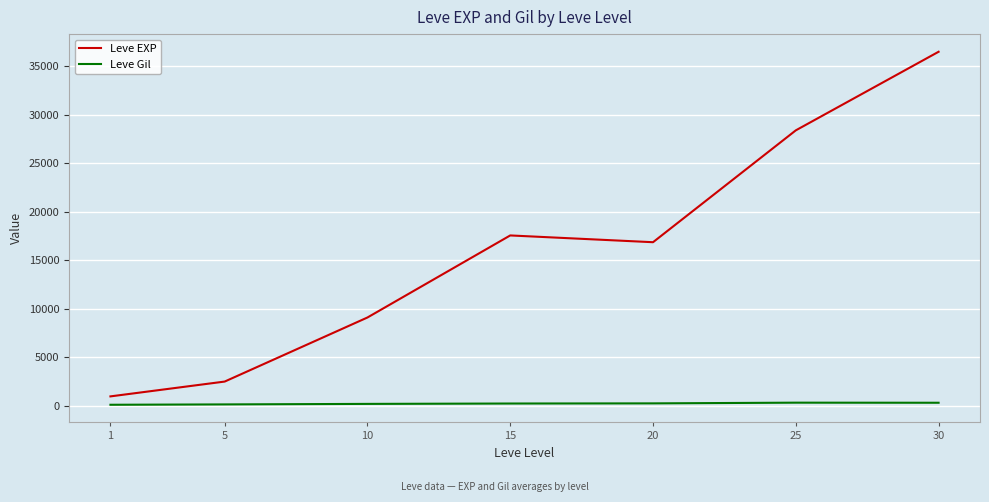

What is the maximum value shown in the chart?

36492.5